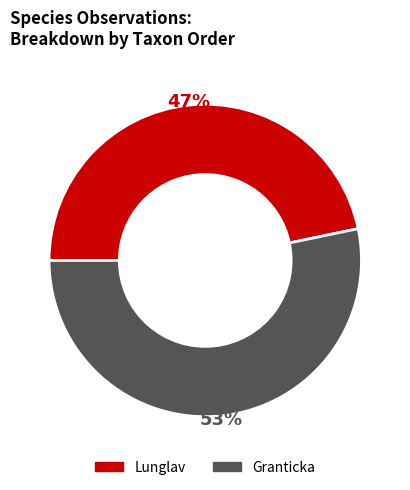

True or false: Lunglav accounts for 47% of the total.

True